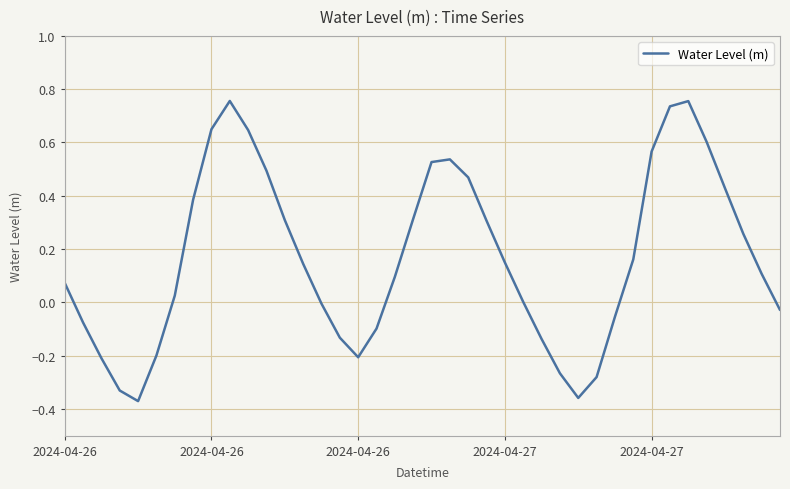

What is the difference between the maximum and minimum values?

1.1